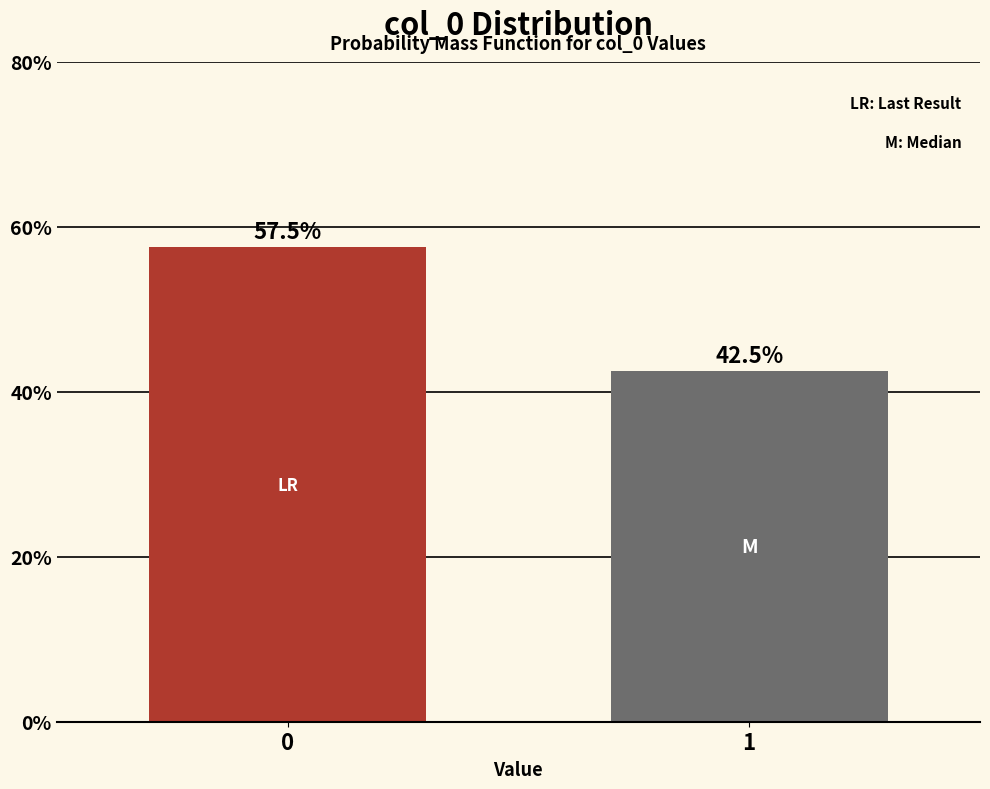

Reading left to right, list all the values displayed in this chart.

57.5	42.5